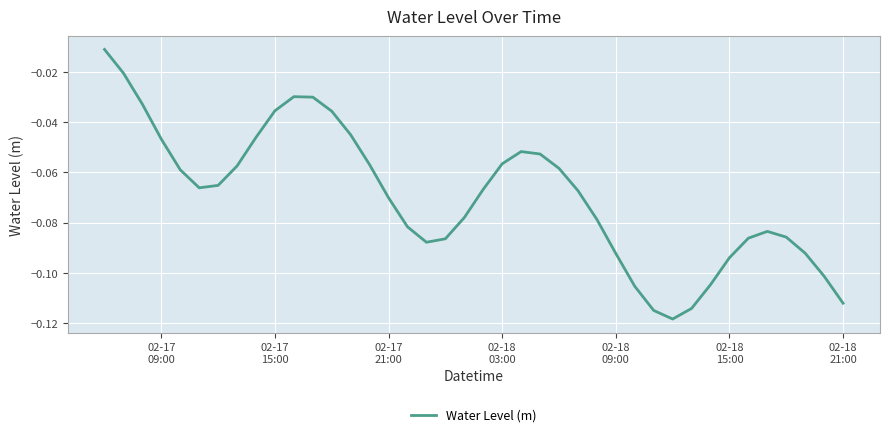

How many lines are shown in the chart?

1